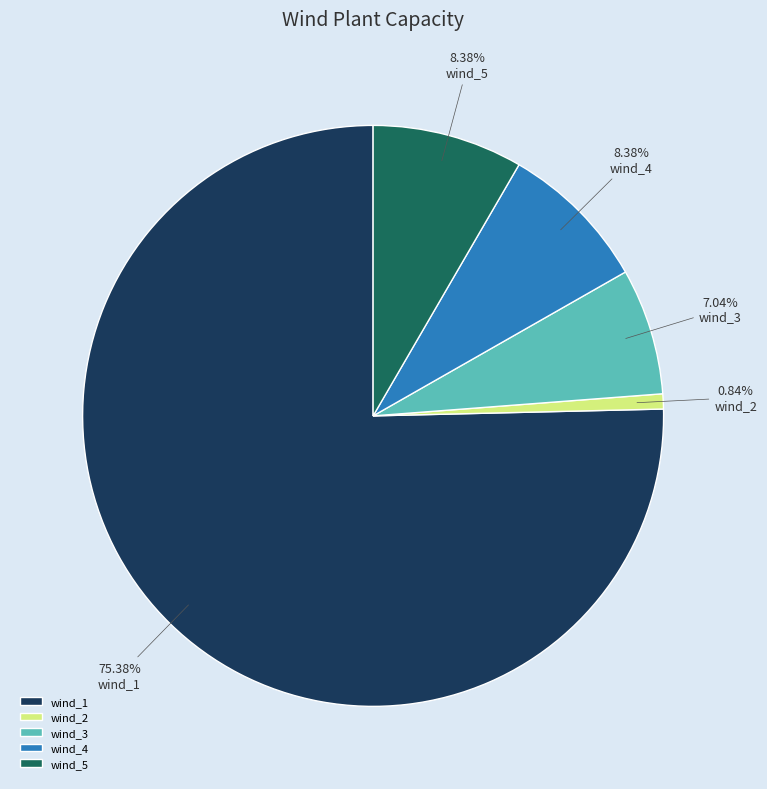

Which slice is the smallest?

wind_2